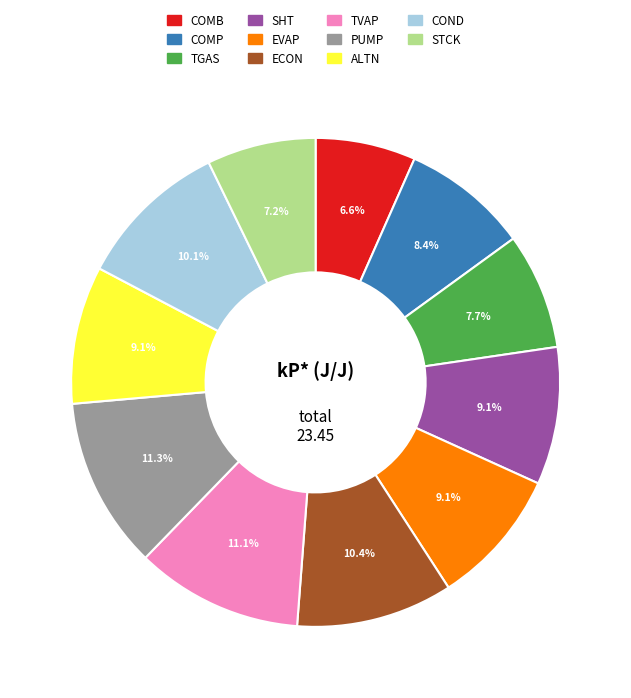

Is it true that EVAP is 9% of the pie?

True